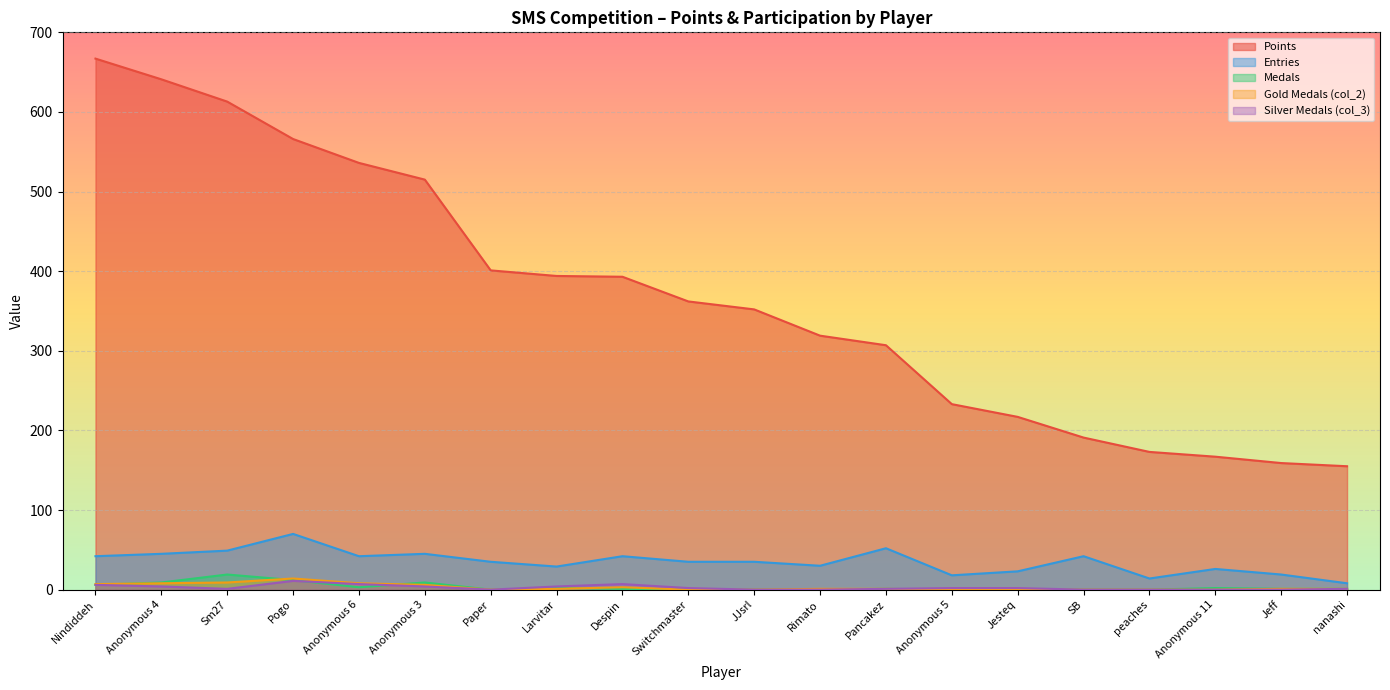

Where does the Medals series first go above 1?

Nindiddeh